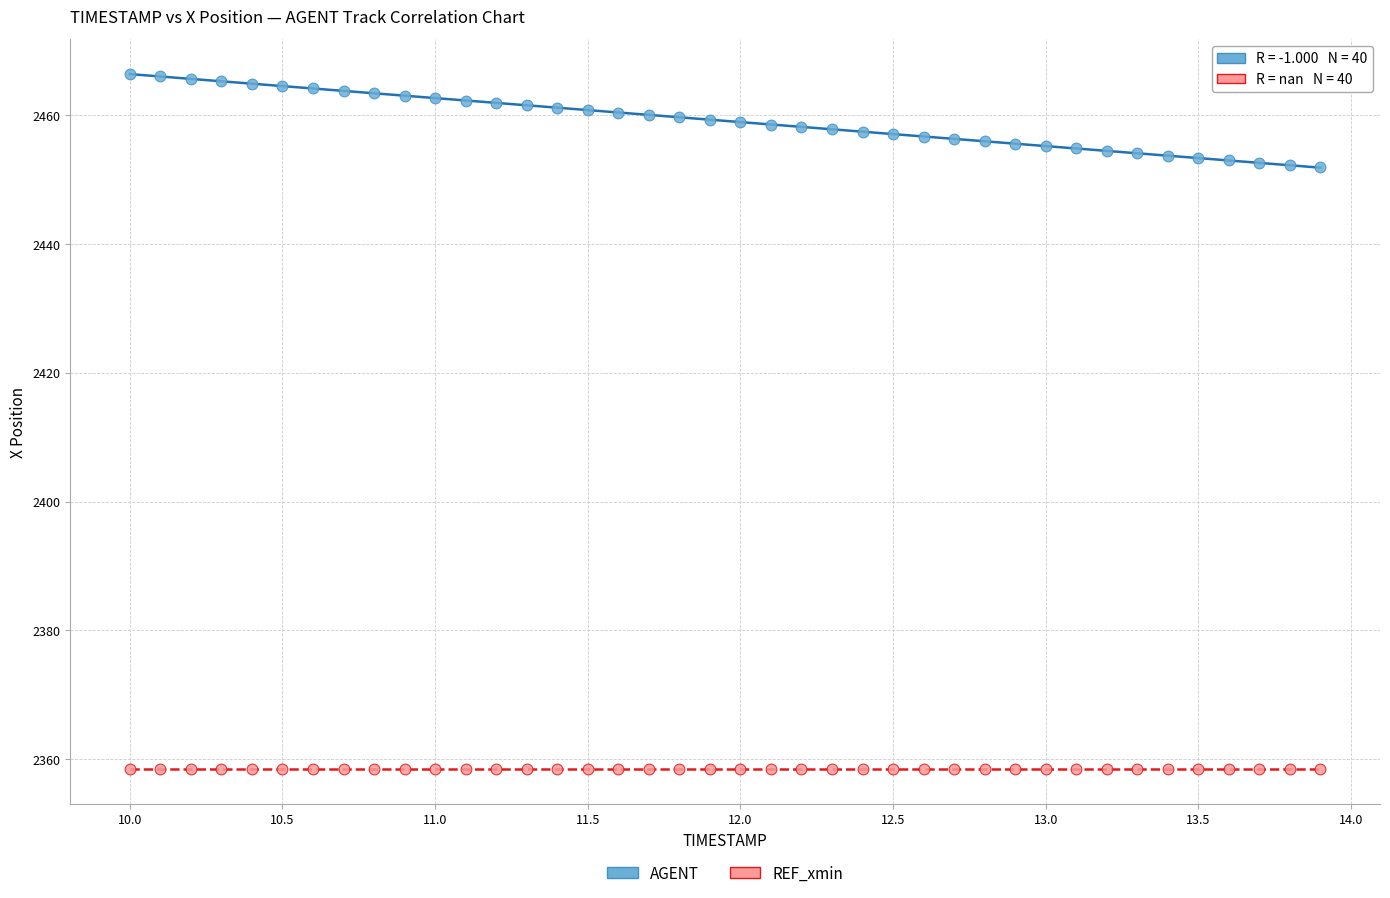

Which series contains the highest Y value?

AGENT